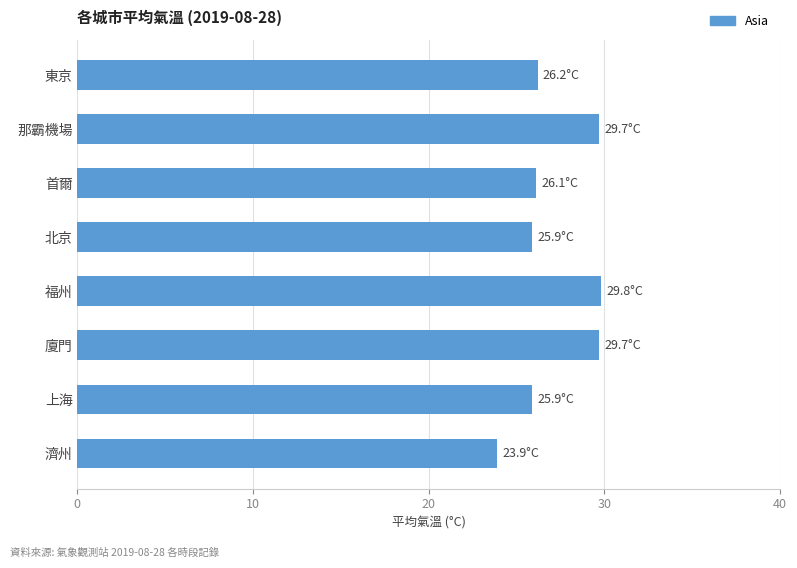

What is the minimum value shown in the chart?

23.9